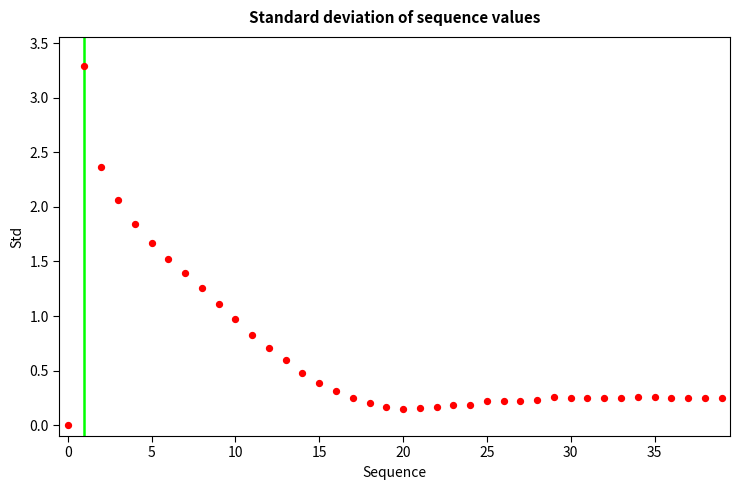

How many data points are displayed?

40